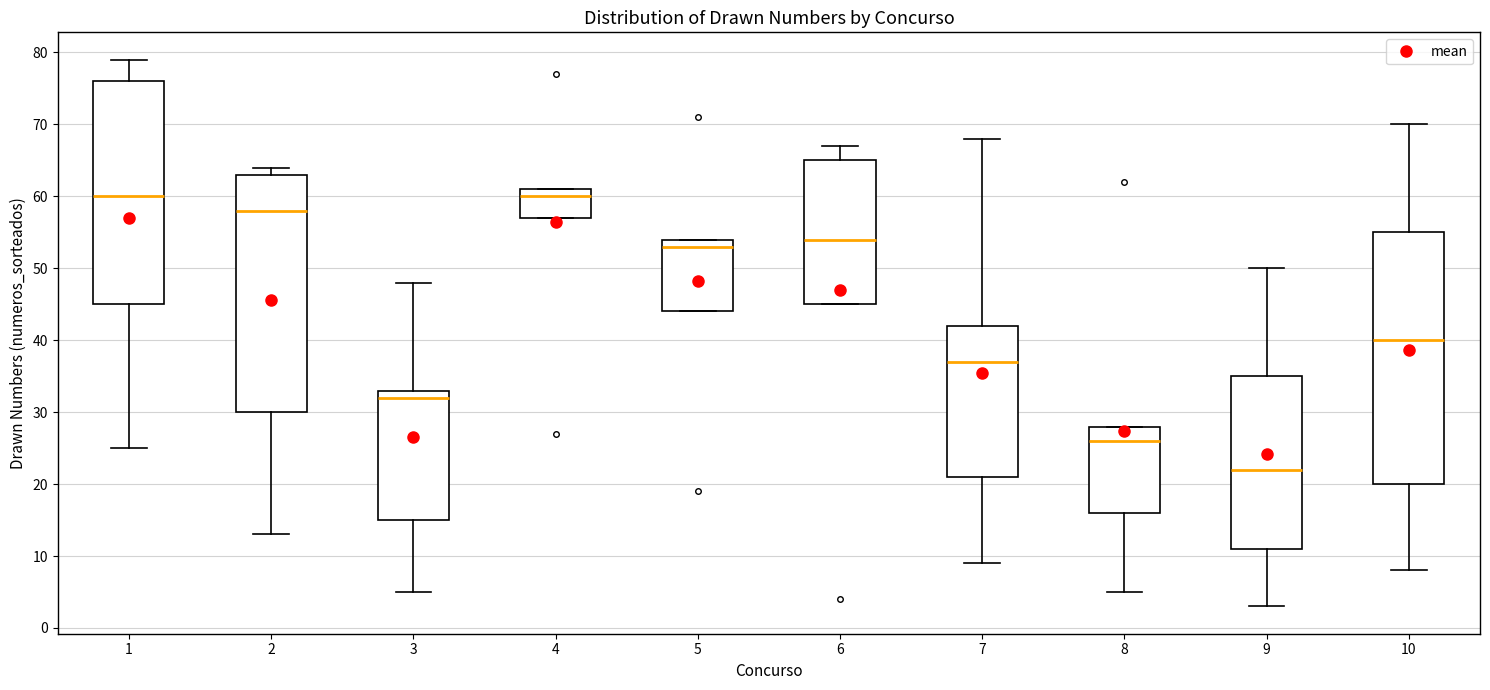

Comparing the boxes themselves (not the whiskers), which one is the tallest?

10